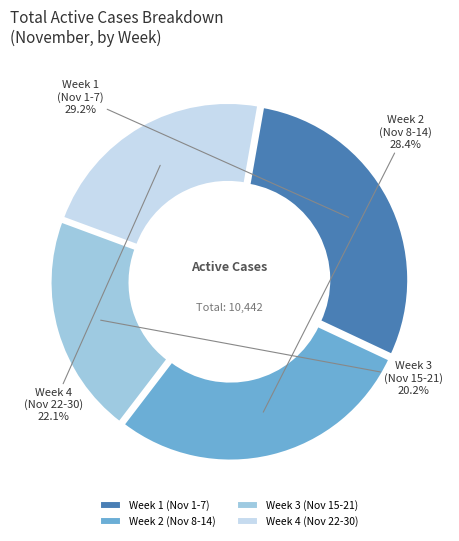

Rank the categories by value from lowest to highest.

Week 3 (Nov 15-21), Week 4 (Nov 22-30), Week 2 (Nov 8-14), Week 1 (Nov 1-7)